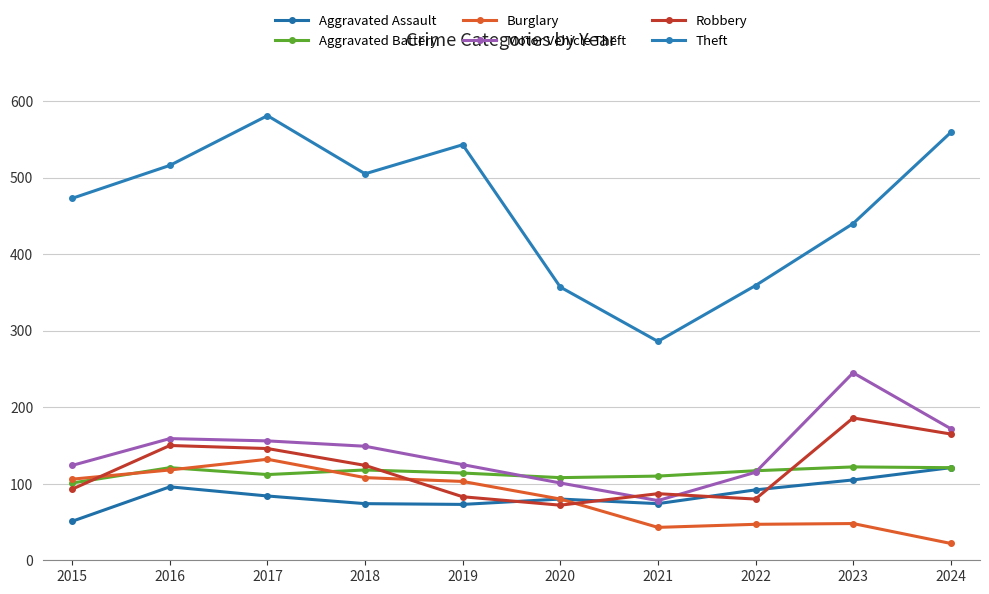

What is the spread (max minus min) of values at 2015?

422